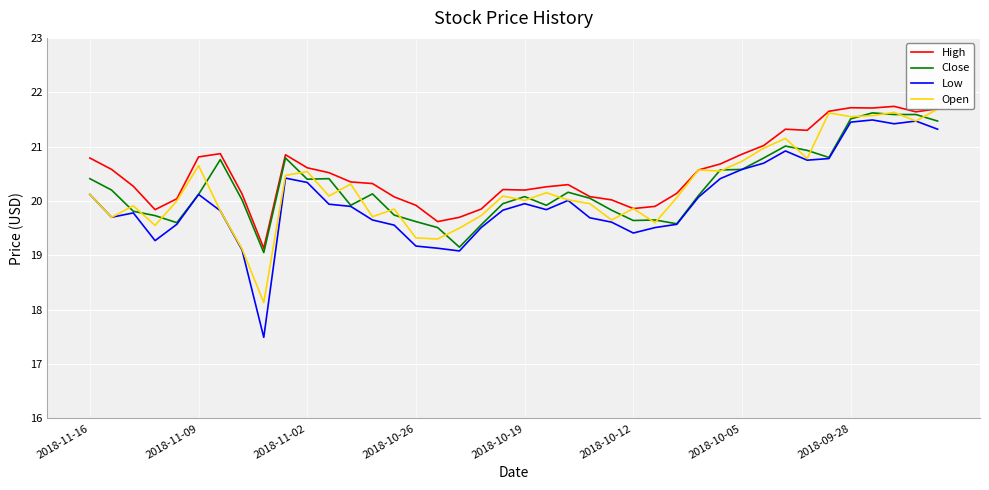

True or false: High and Low cross at least once.

False